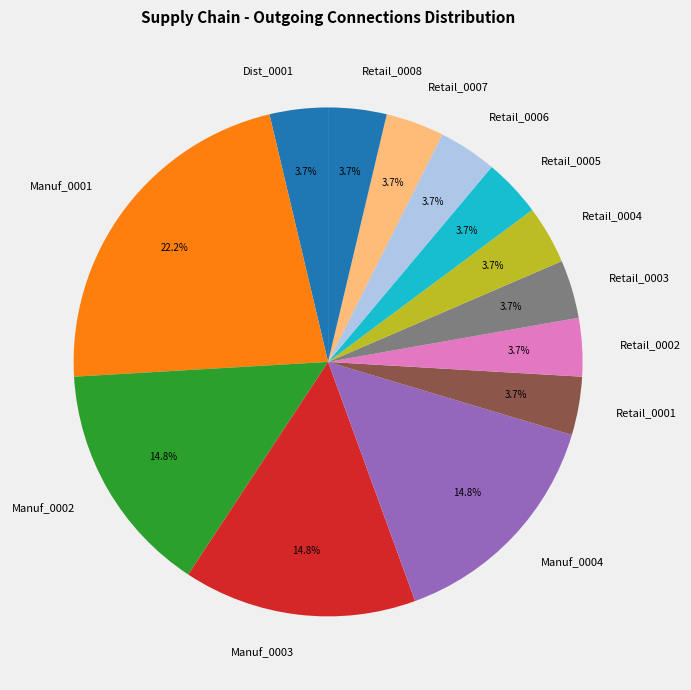

To the nearest percent, what is the average slice percentage?

8%